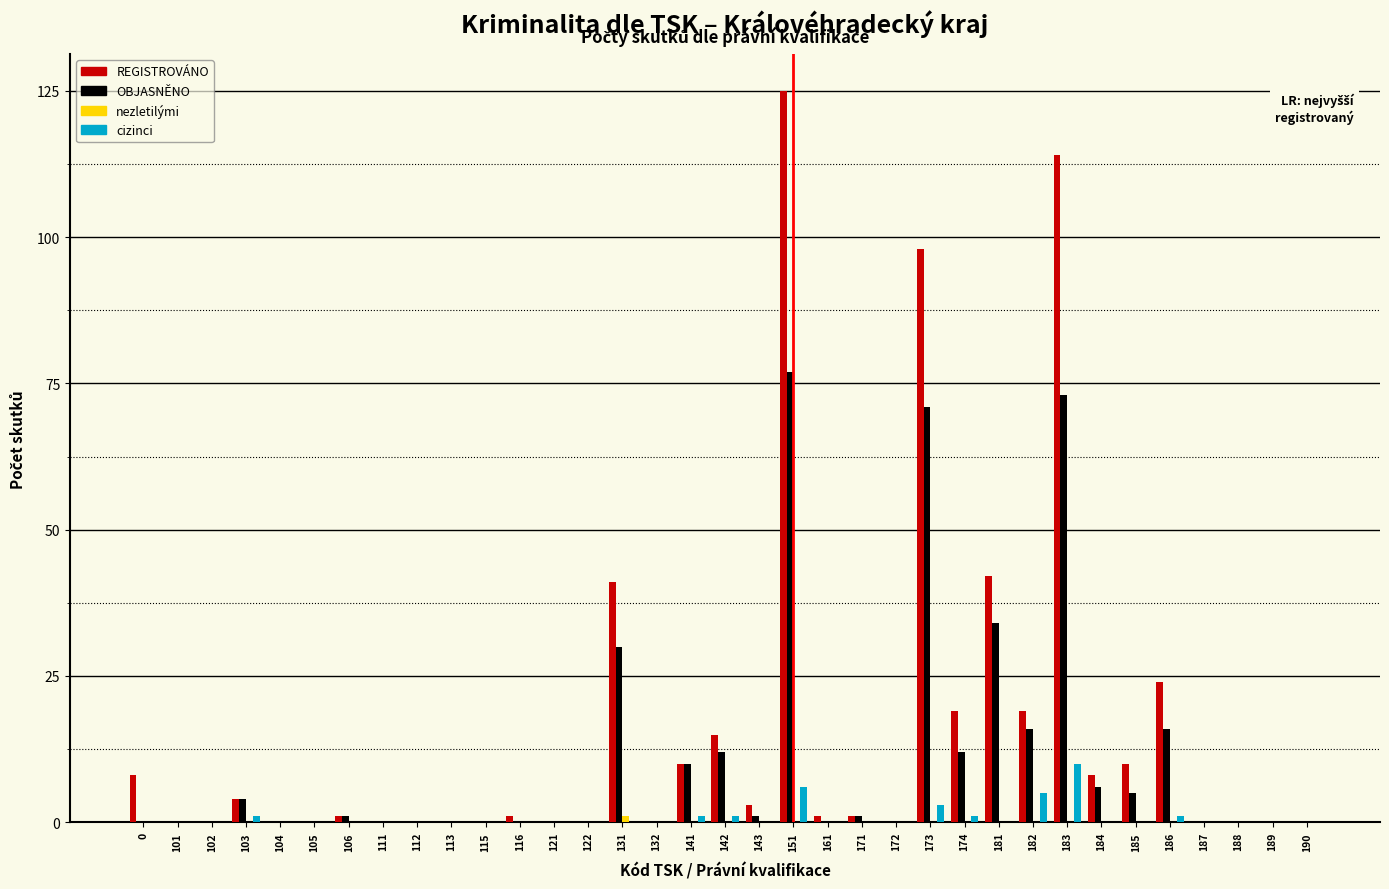

True or false: cizinci has a value of 1 at 186.

True